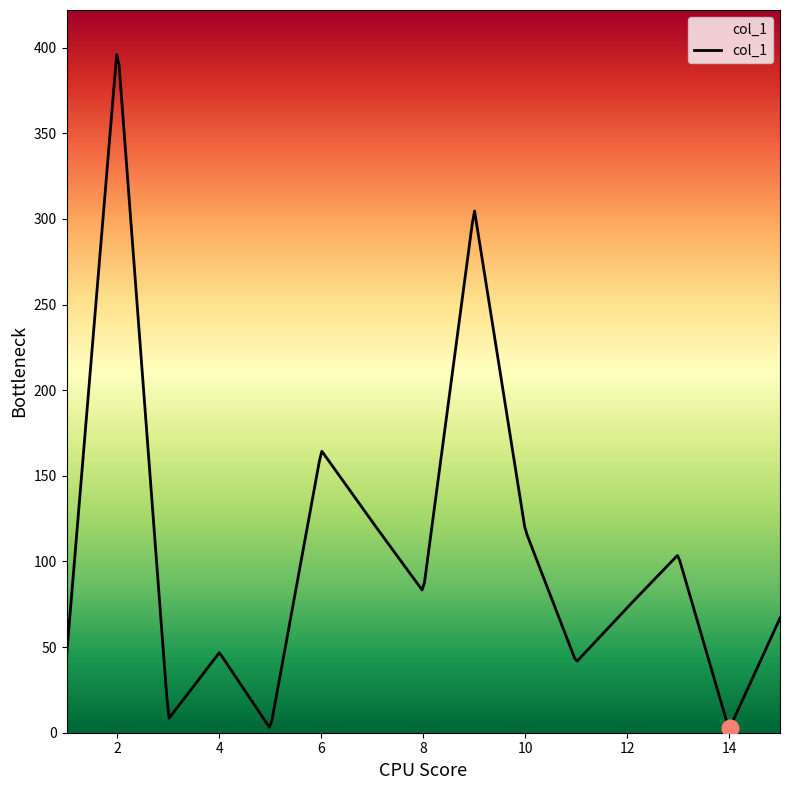

Is this an area chart (filled region under the line)?

No